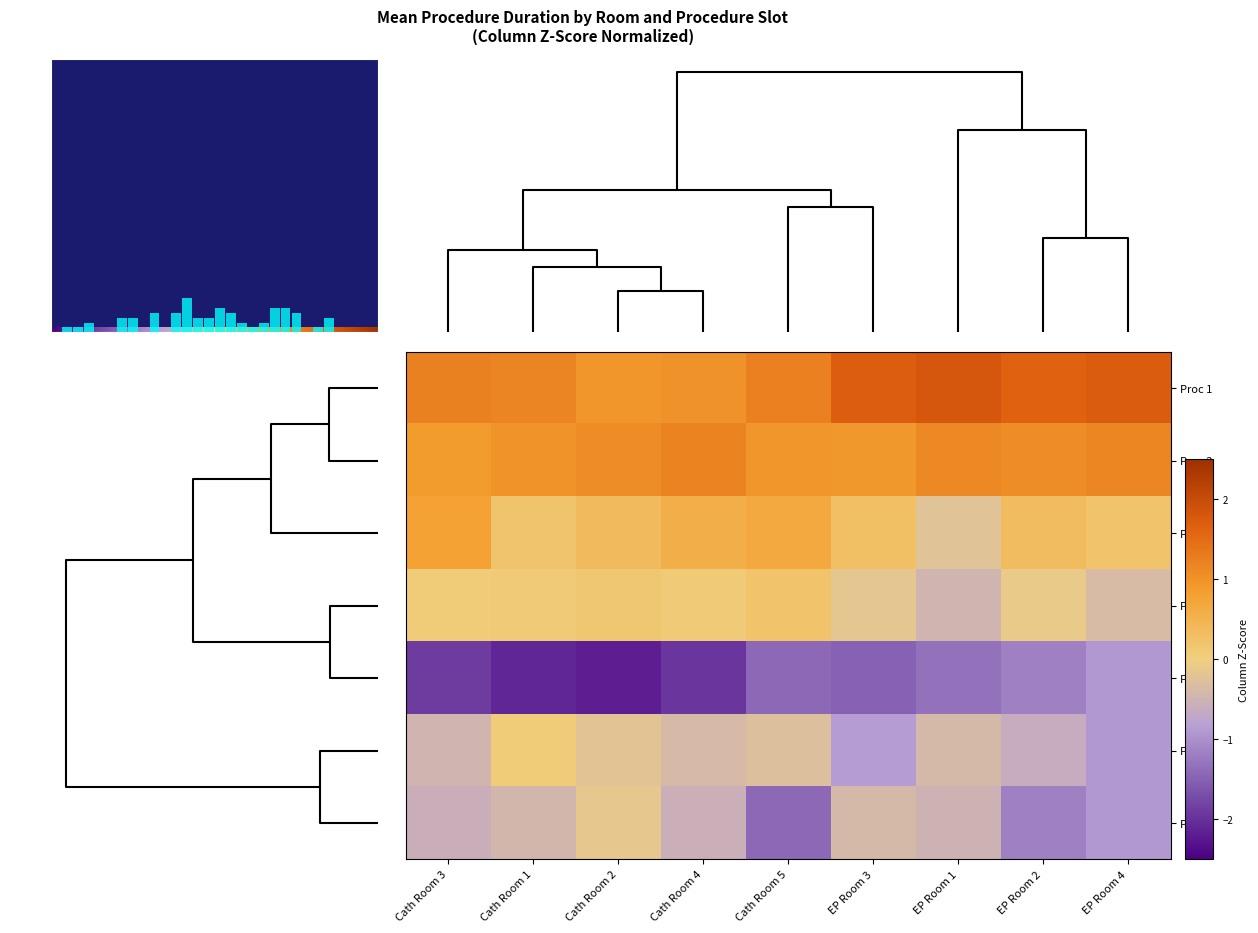

Is it true that Proc 4 equals -0.1 at EP Room 2?

False